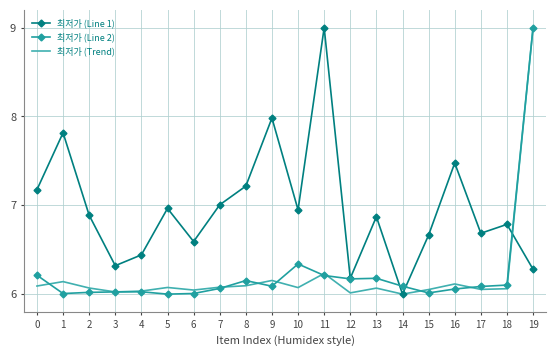

What are all the series names shown in the legend?

최저가 (Line 1), 최저가 (Line 2), 최저가 (Trend)